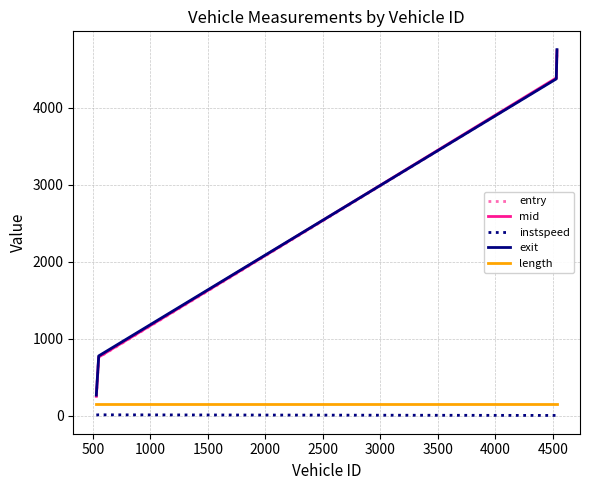

What is the greatest value displayed?

4756.0